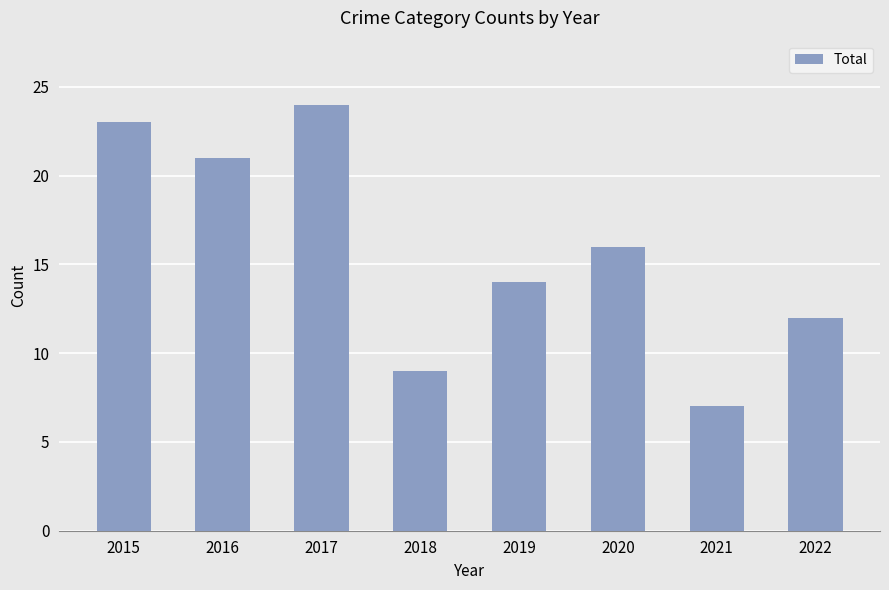

Rank the categories by value from highest to lowest.

2017, 2015, 2016, 2020, 2019, 2022, 2018, 2021